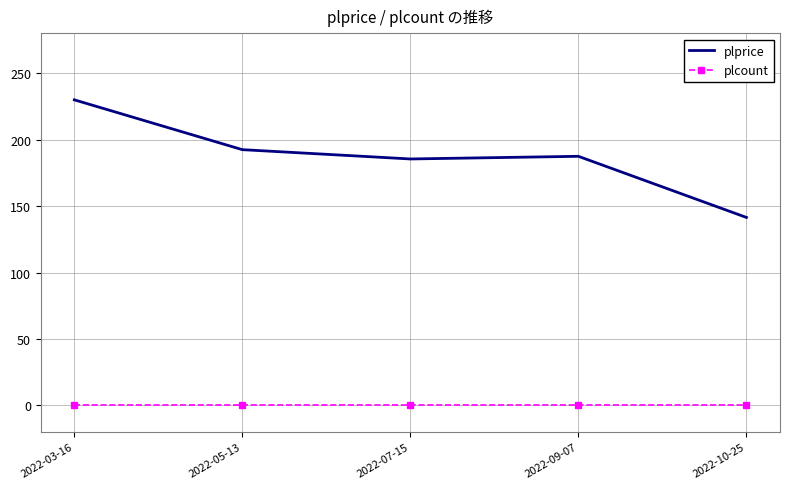

What is the greatest value displayed?

230.0